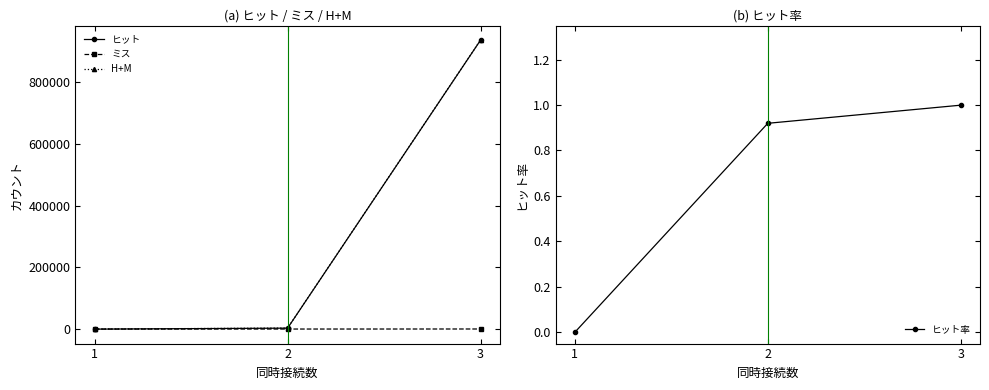

At how many categories does at least one series exceed 89764?

1